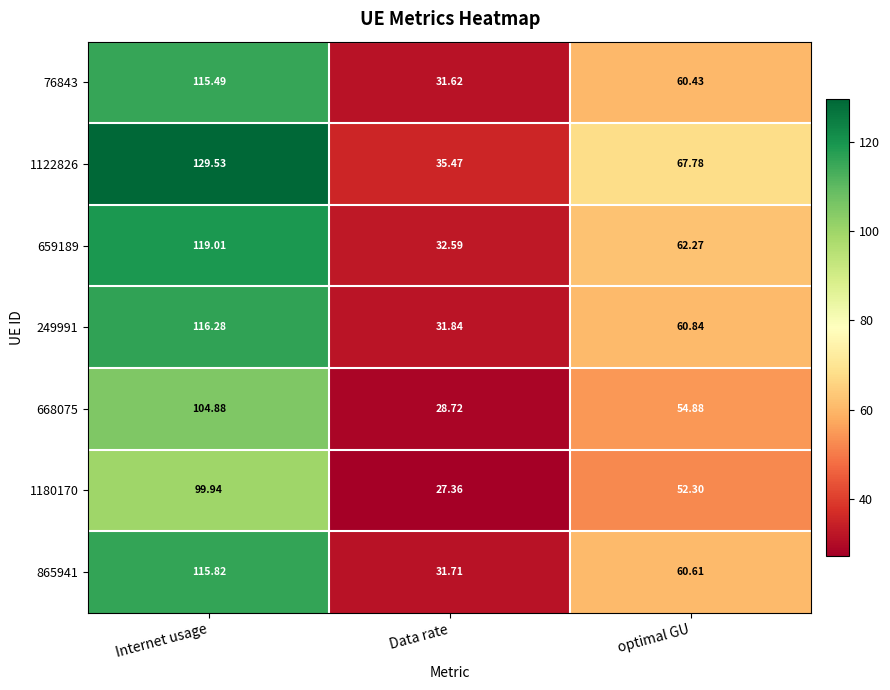

At which category is the sum across all series the highest?

Internet usage